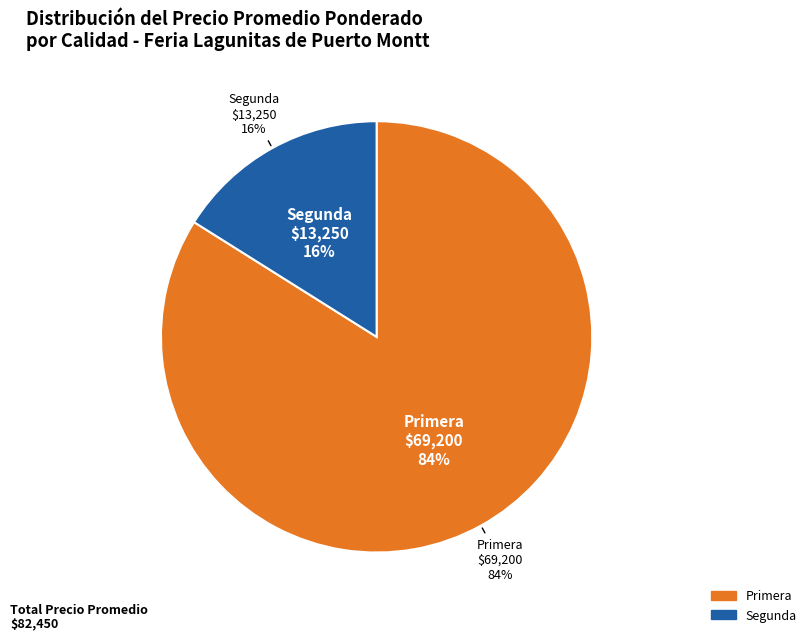

Is the sum of 12 and 6 greater than half?

No